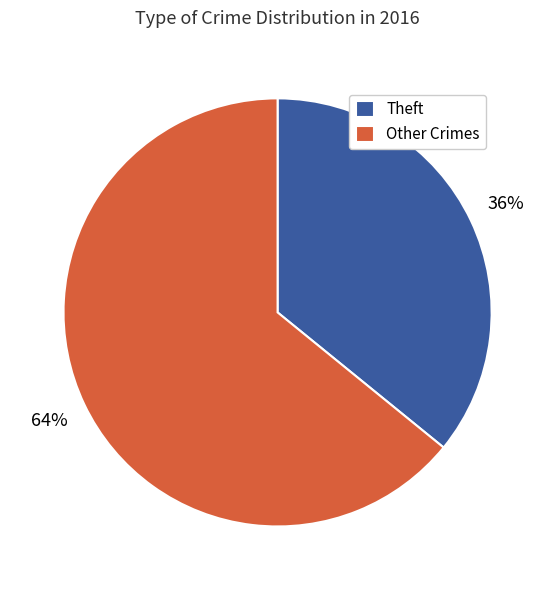

Is the sum of Other Crimes and Theft greater than half?

Yes